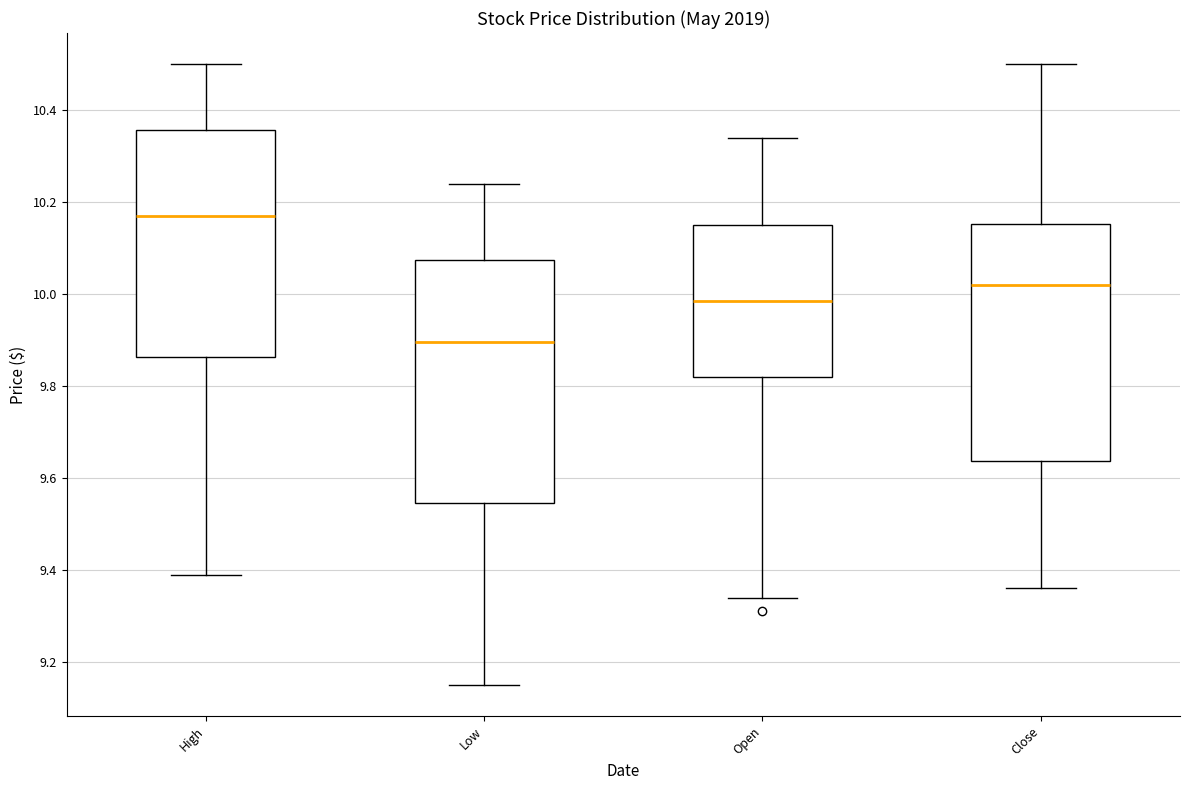

Reading left to right, read every box against the y-axis: the position of its median line, the range the box covers, and the ends of its whiskers. The values are not printed on the chart, so give them approximately, as read against the axis.

High: median 10.18, box 9.86 to 10.36, whiskers 9.40 to 10.50
Low: median 9.90, box 9.54 to 10.08, whiskers 9.16 to 10.24
Open: median 9.98, box 9.82 to 10.16, whiskers 9.34 to 10.34
Close: median 10.02, box 9.64 to 10.16, whiskers 9.36 to 10.50